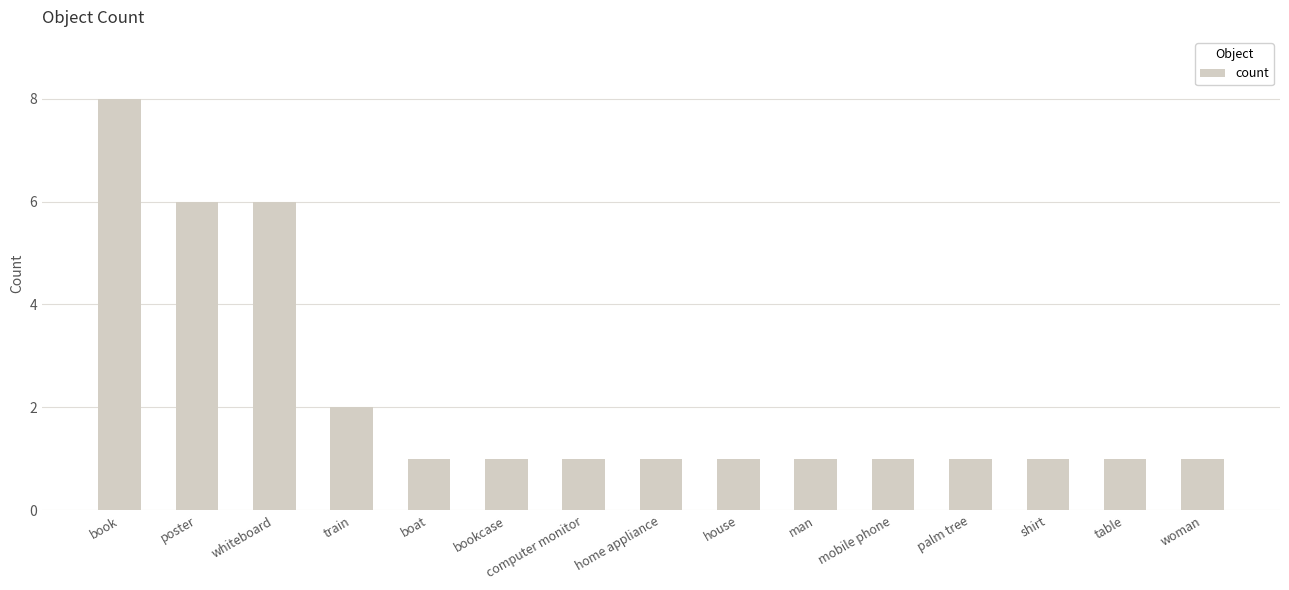

The chart shows a value of 1 at boat. True or false?

True